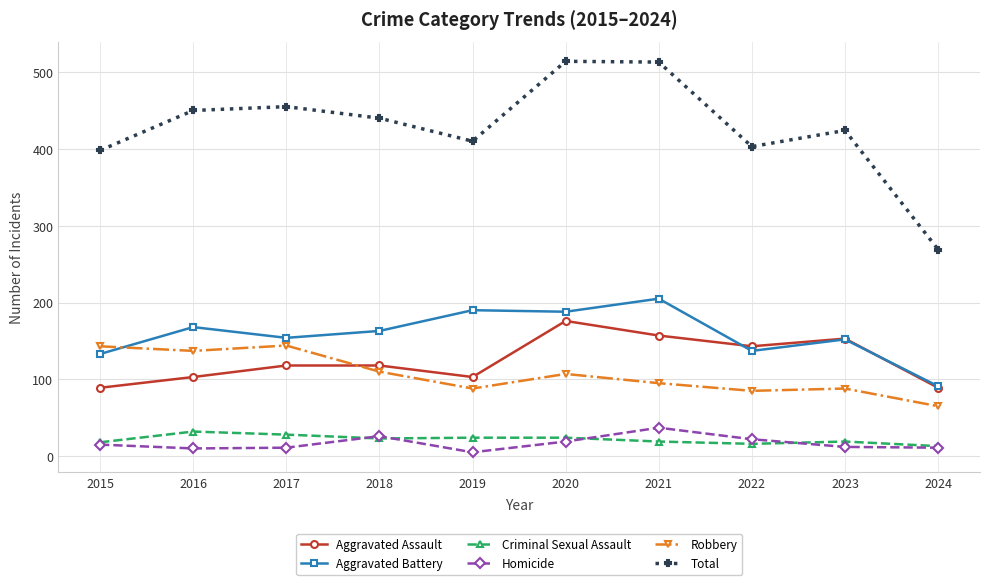

What is the difference between the maximum and minimum values in the Robbery series?

79